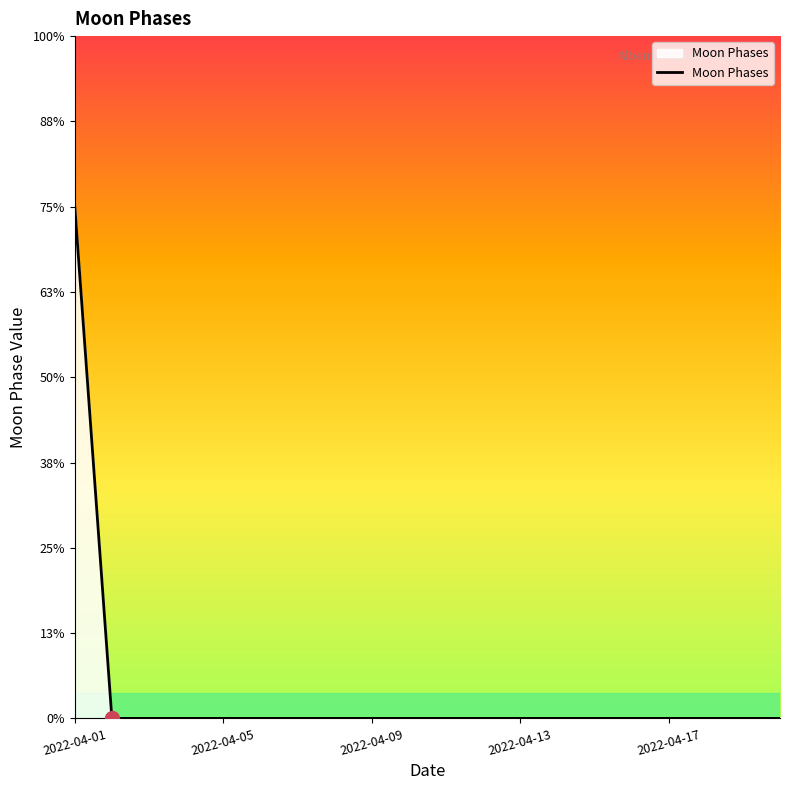

Does the chart display data point markers on the line(s)?

No